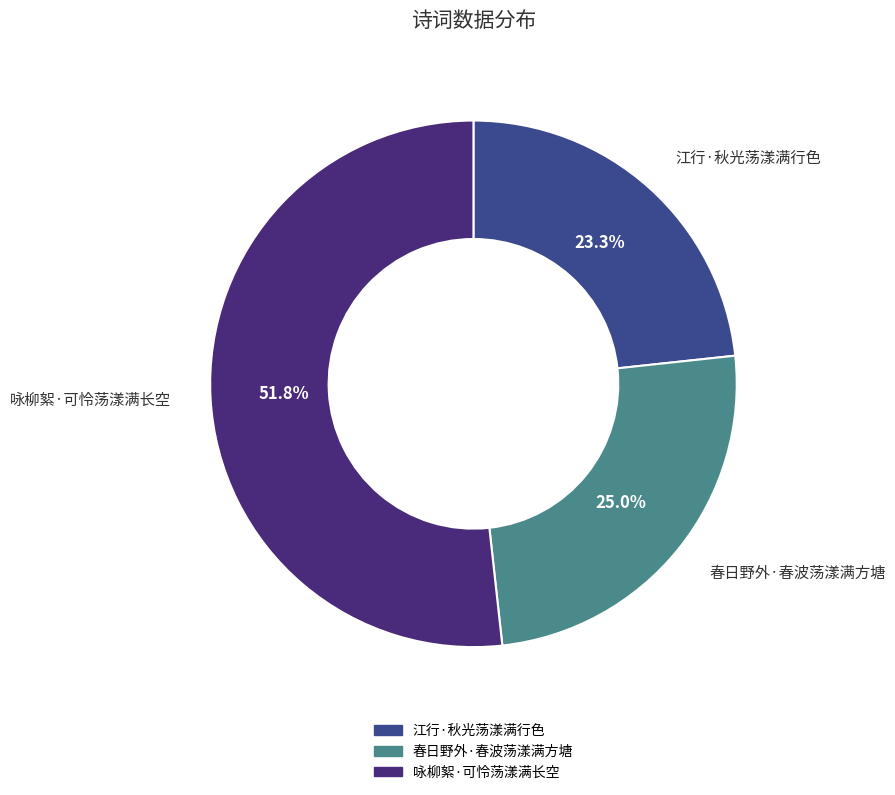

What is the majority slice?

咏柳絮·可怜荡漾满长空